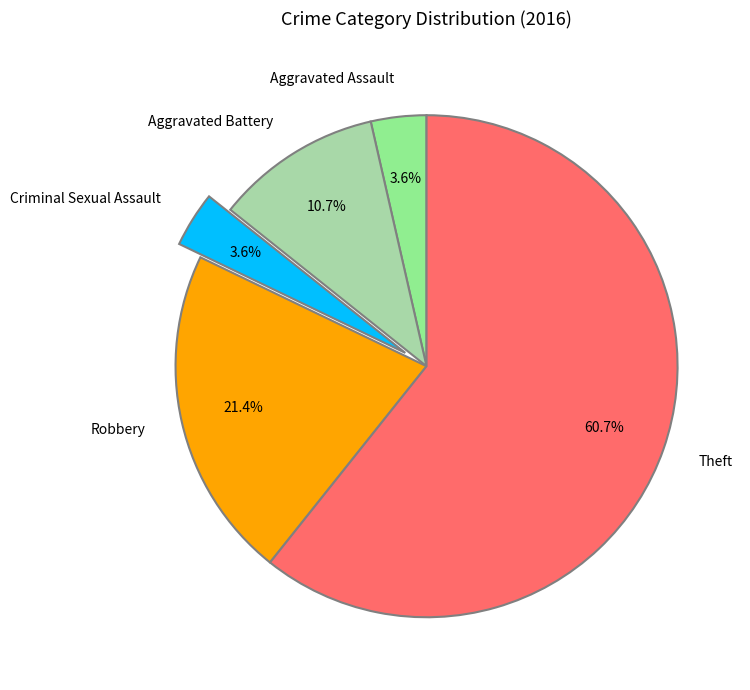

How many slices are in this pie chart?

5